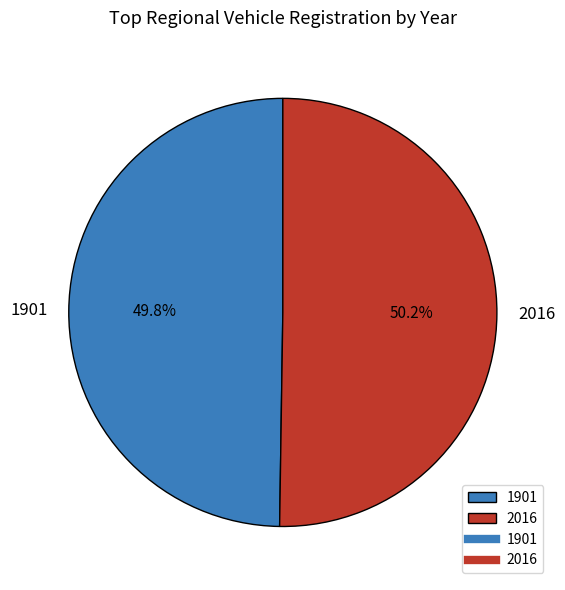

How much of the chart is everything except 2016?

49.8%